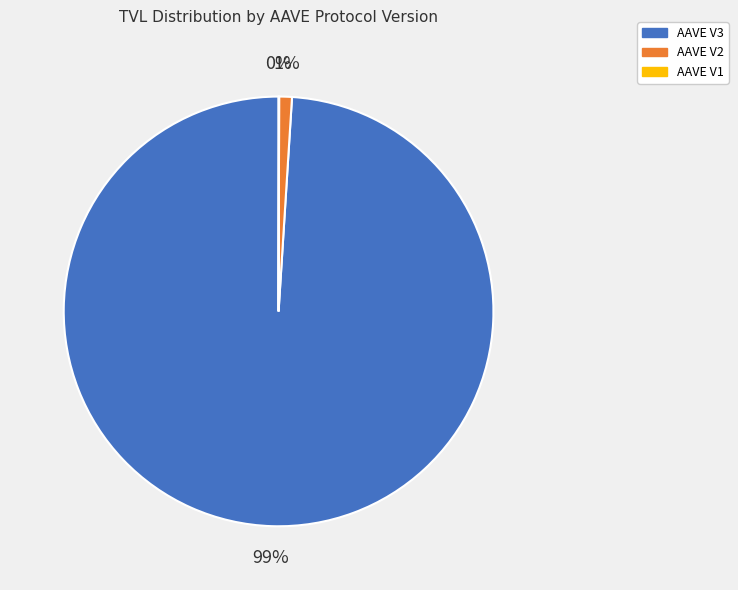

What is the largest slice in the pie chart?

AAVE V3